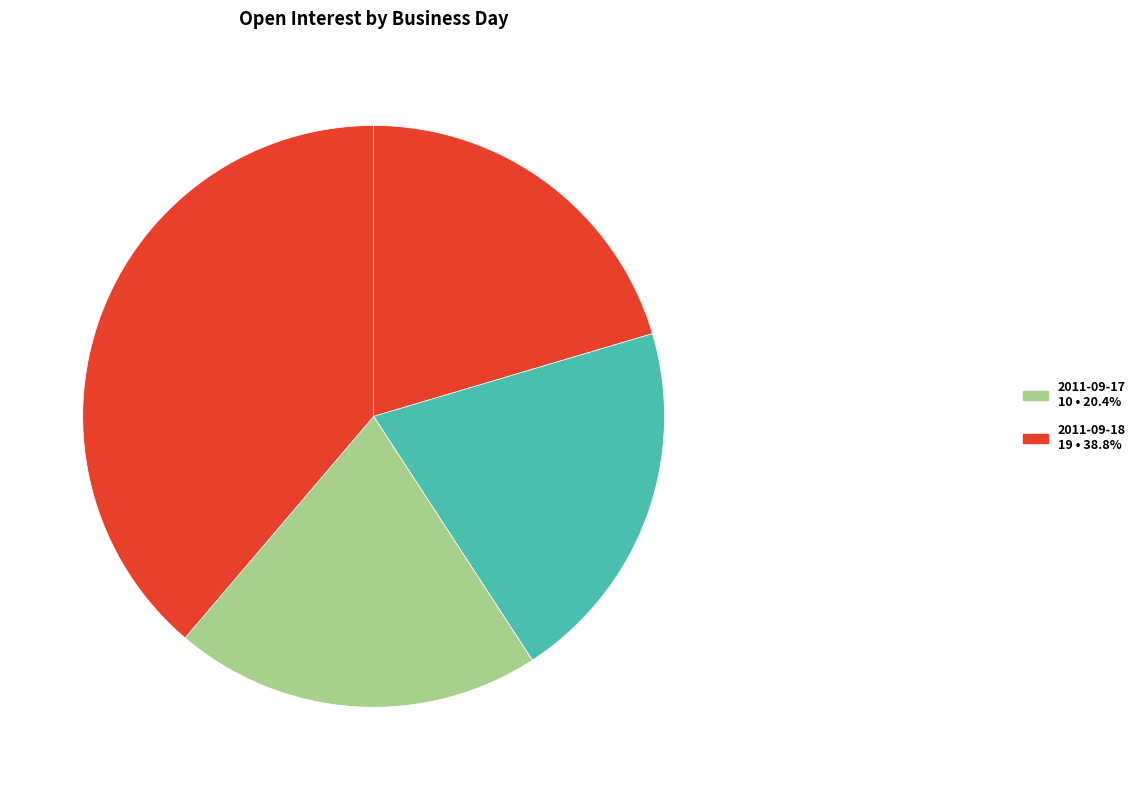

How many segments does this pie chart have?

4